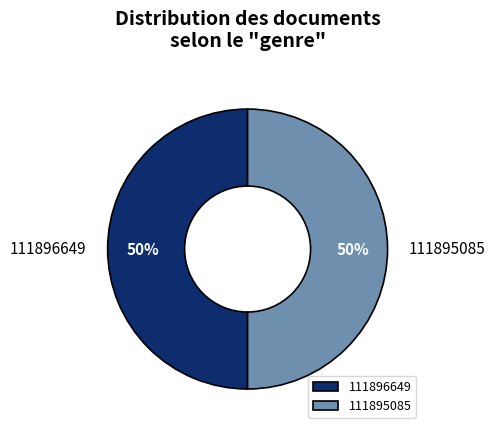

Combined, do 111895085 and 111896649 account for over 50%?

Yes